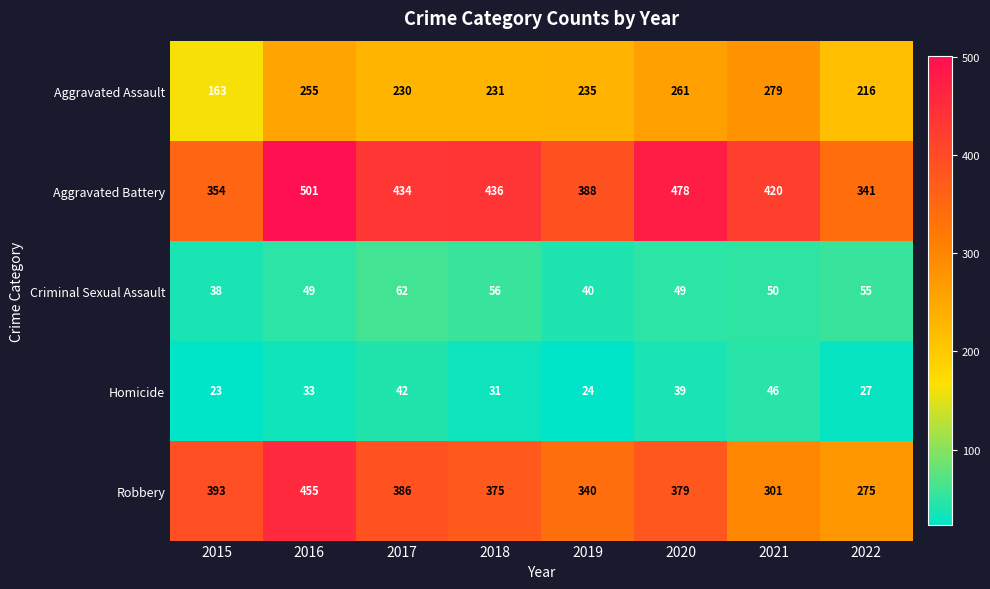

What is the difference between the highest and lowest values at 2016?

468